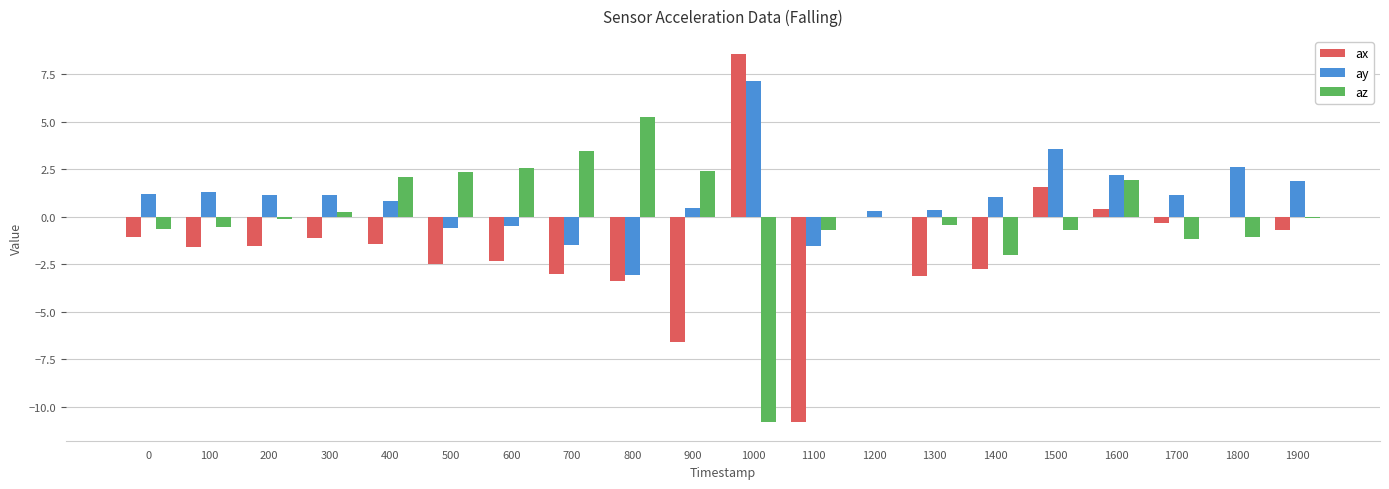

What is the sum of all ax values?

-31.7